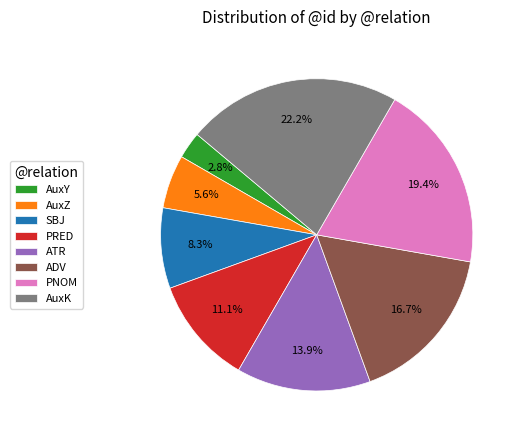

Is PNOM the majority of the pie?

No